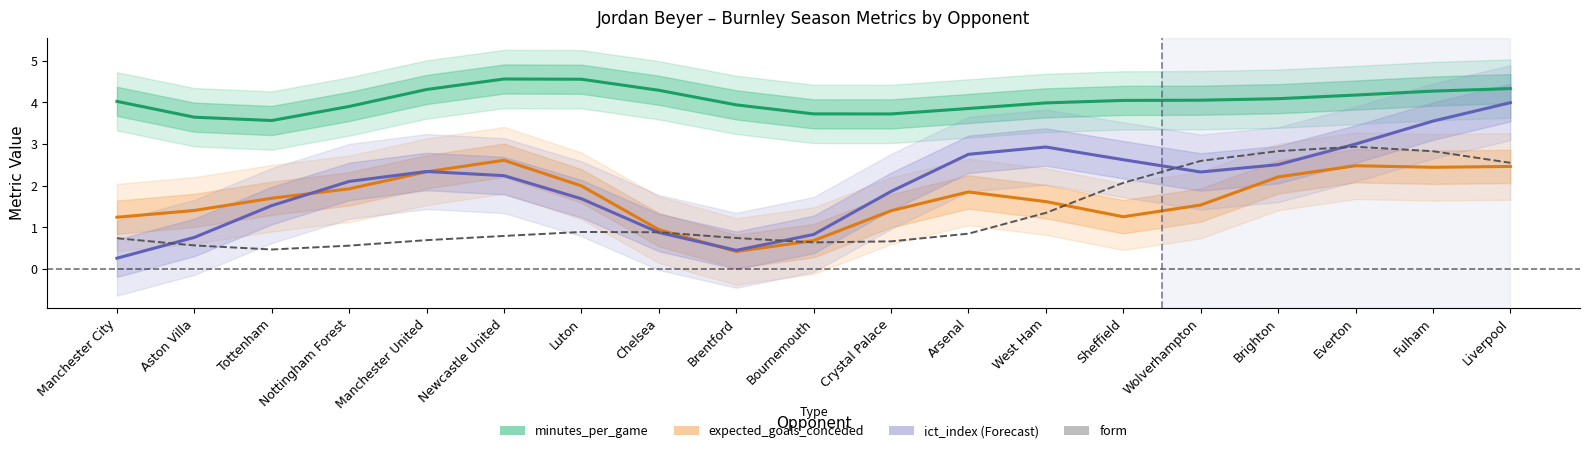

At which category does expected_goals_conceded (norm) reach its first local valley?

Brentford